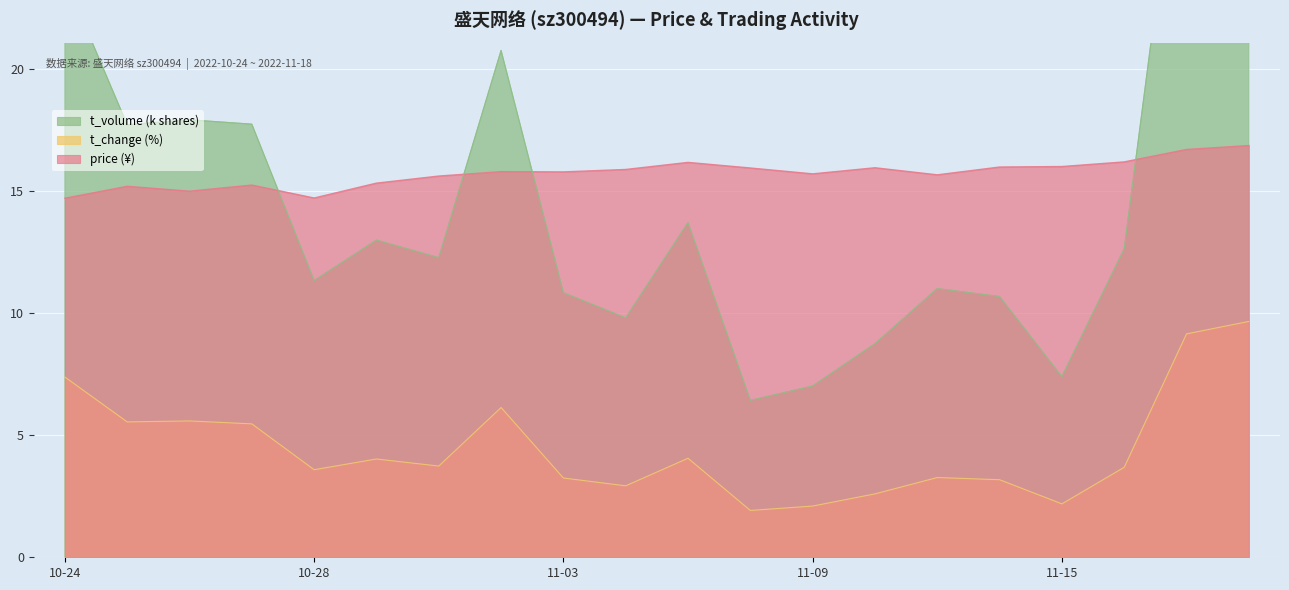

Where is t_volume nearest to the value 20?

2022-11-02